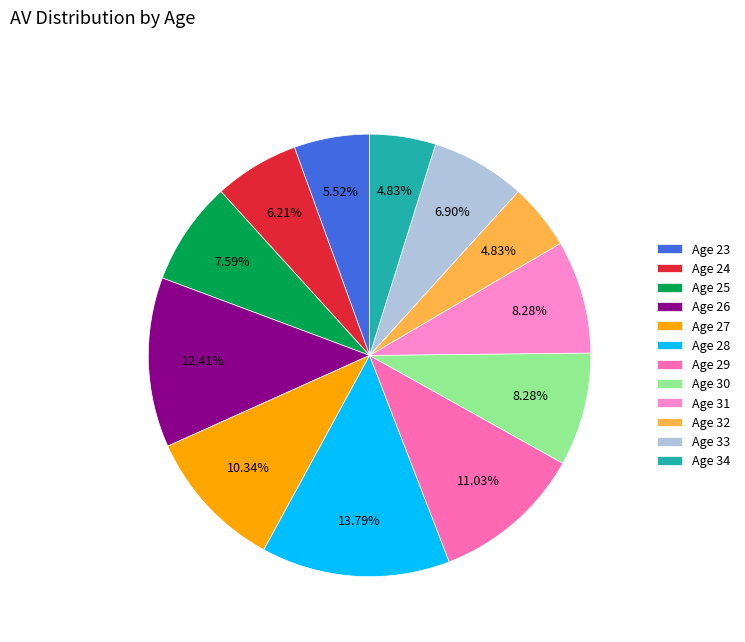

Count the number of slices in the pie.

12